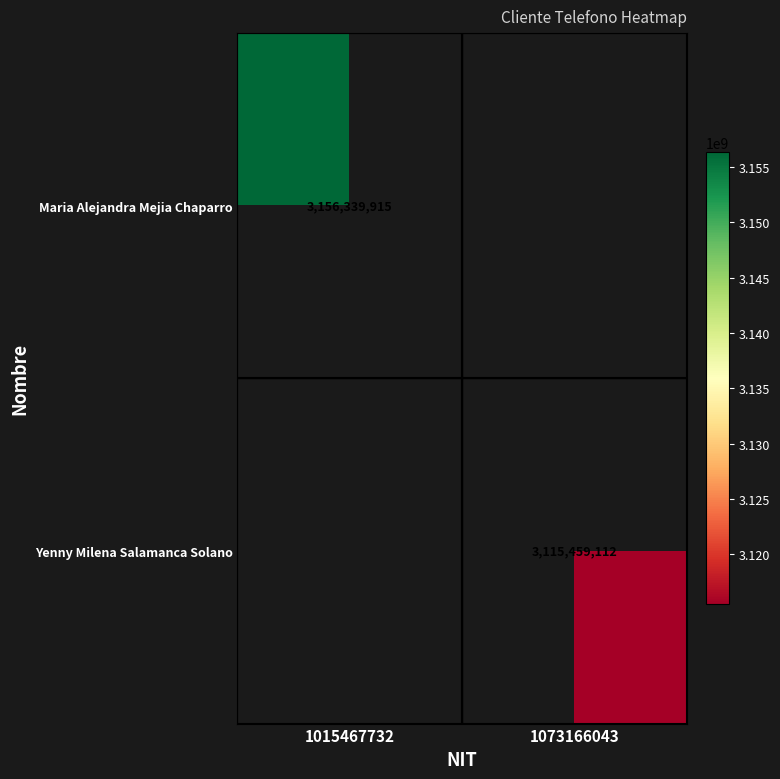

What is the minimum value shown in the chart?

3115459112.0